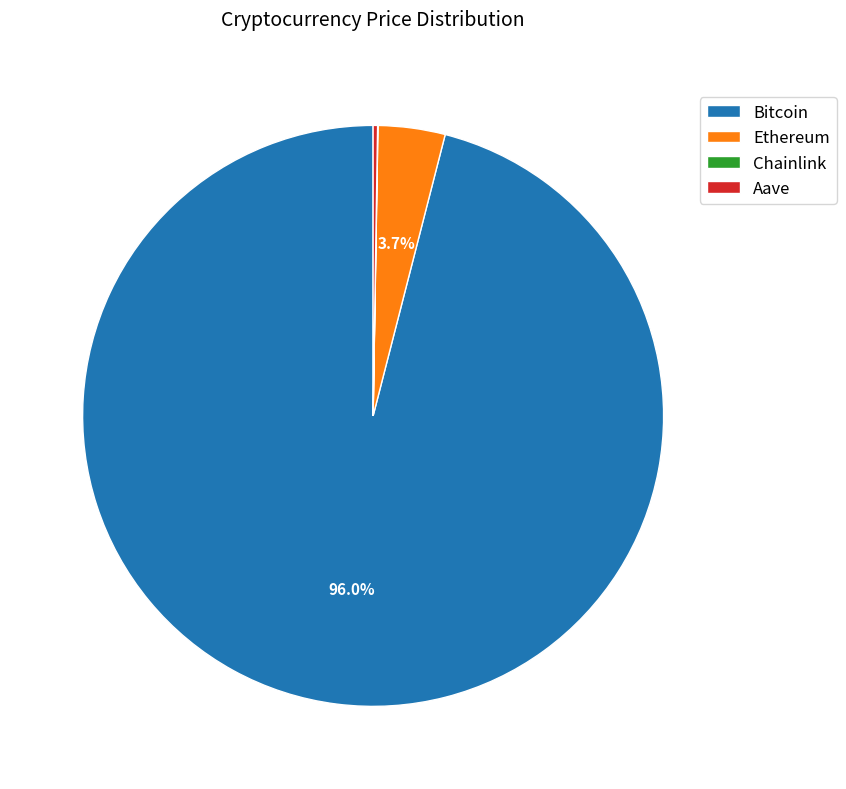

What portion of the pie excludes Ethereum?

96.3%